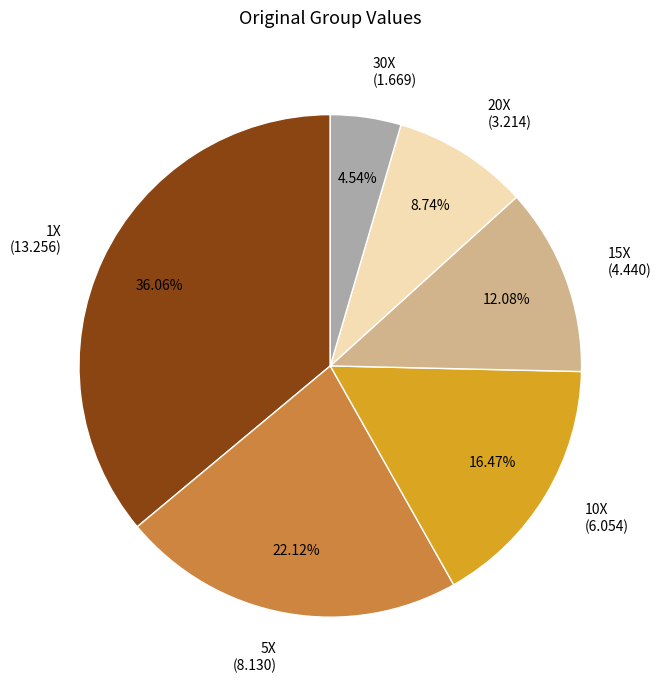

Does any single category account for the majority?

No